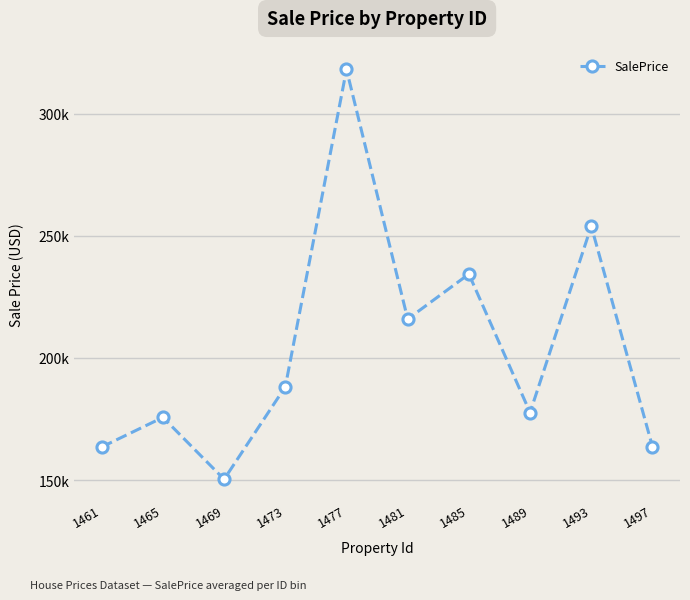

Where does the data first go above 188172?

1473